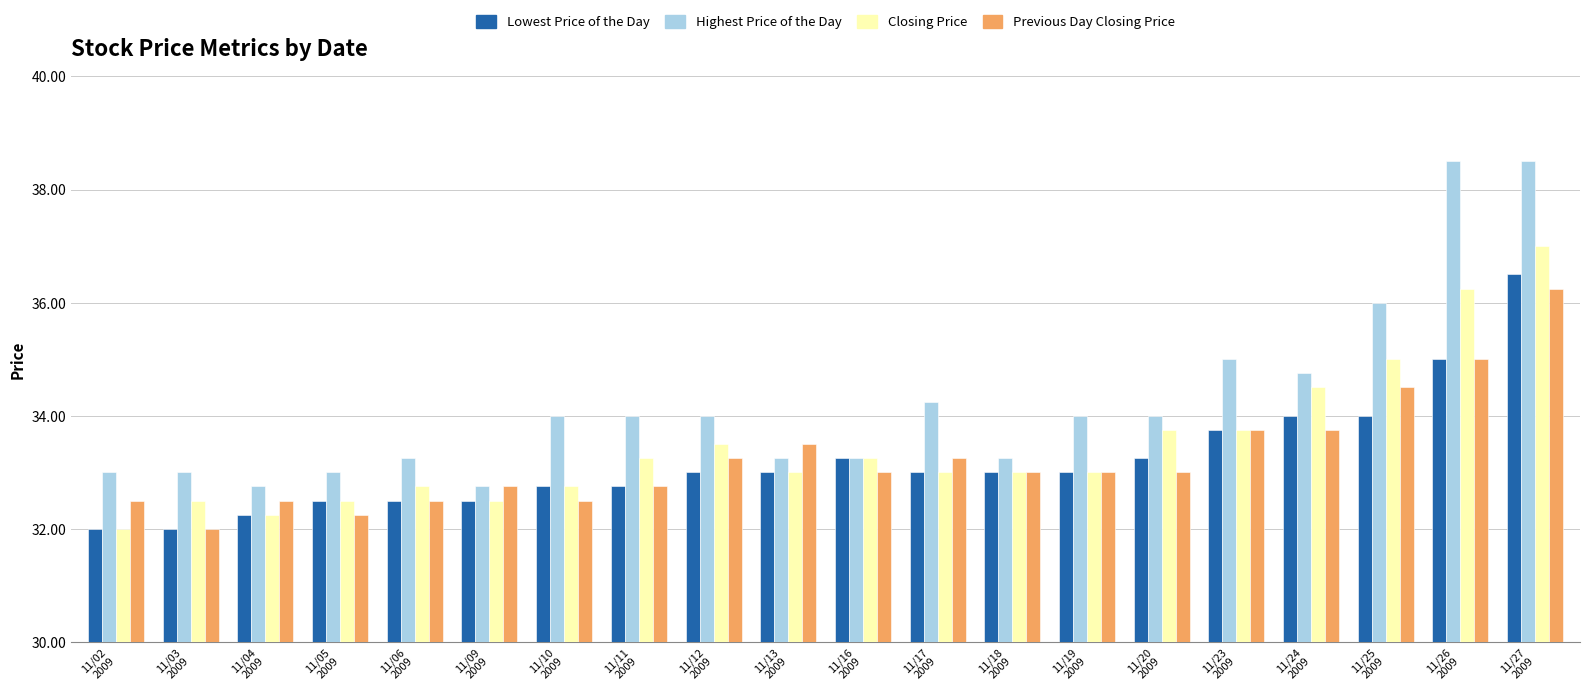

What are all the series names shown in the legend?

Lowest Price of the Day, Highest Price of the Day, Closing Price, Previous Day Closing Price